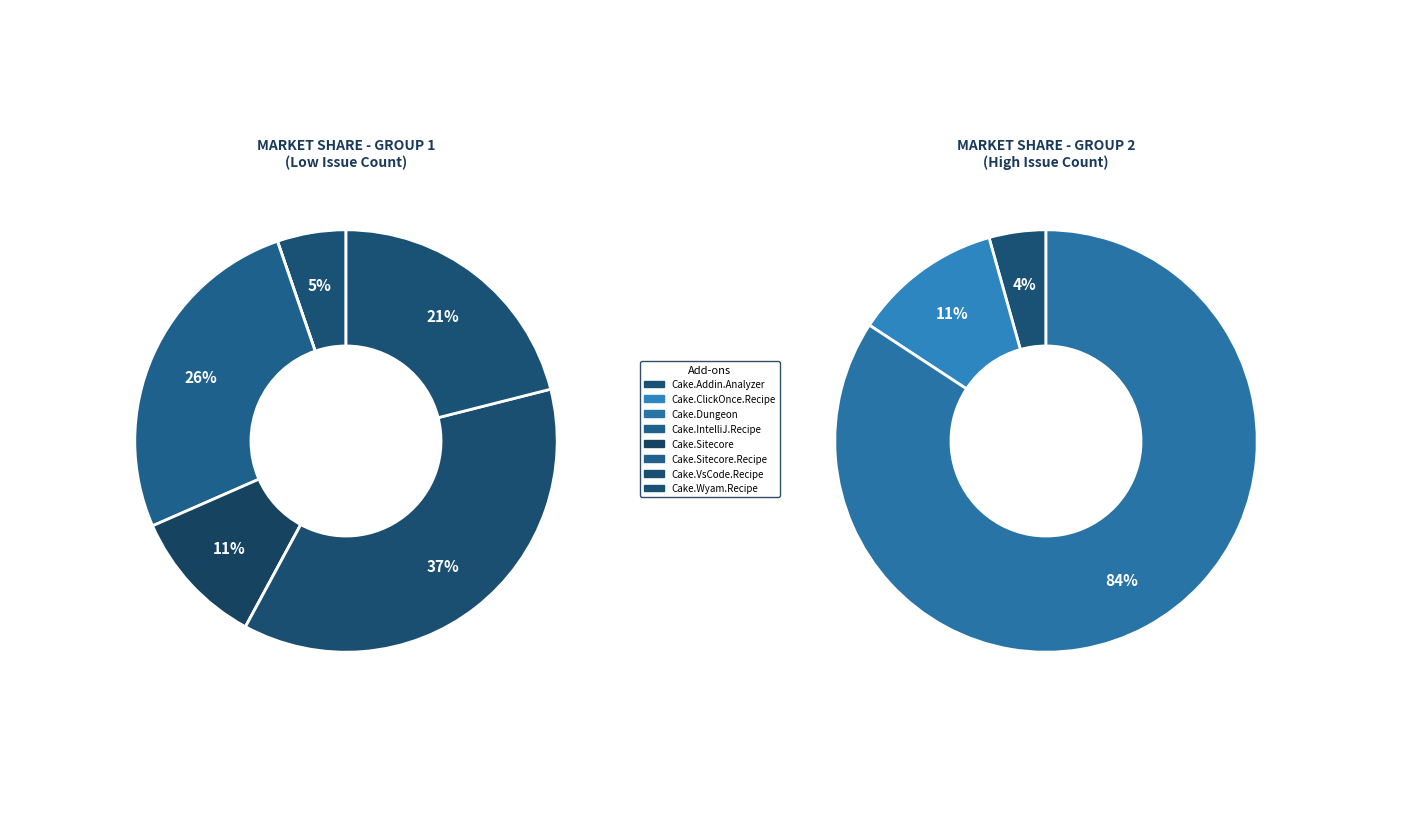

What portion of the pie excludes Cake.Dungeon?

100.0%